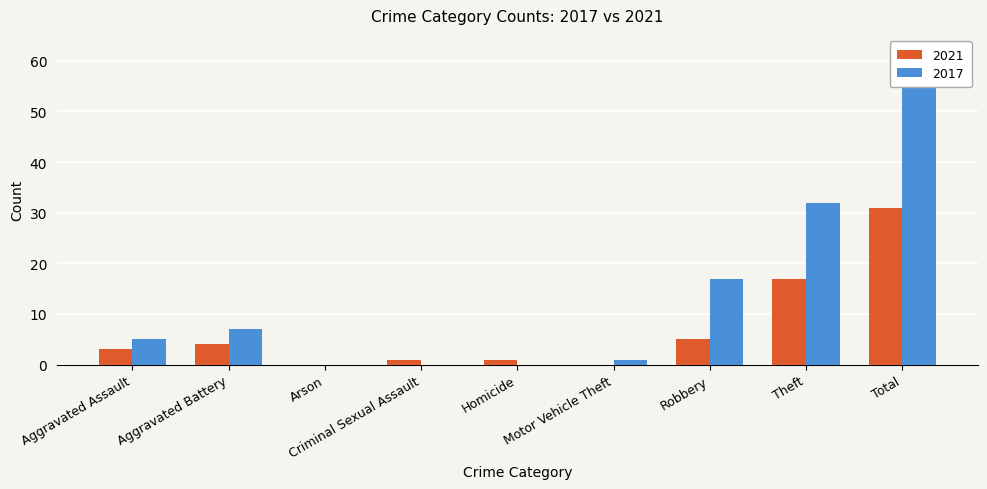

At which category is the sum across all series the highest?

Total